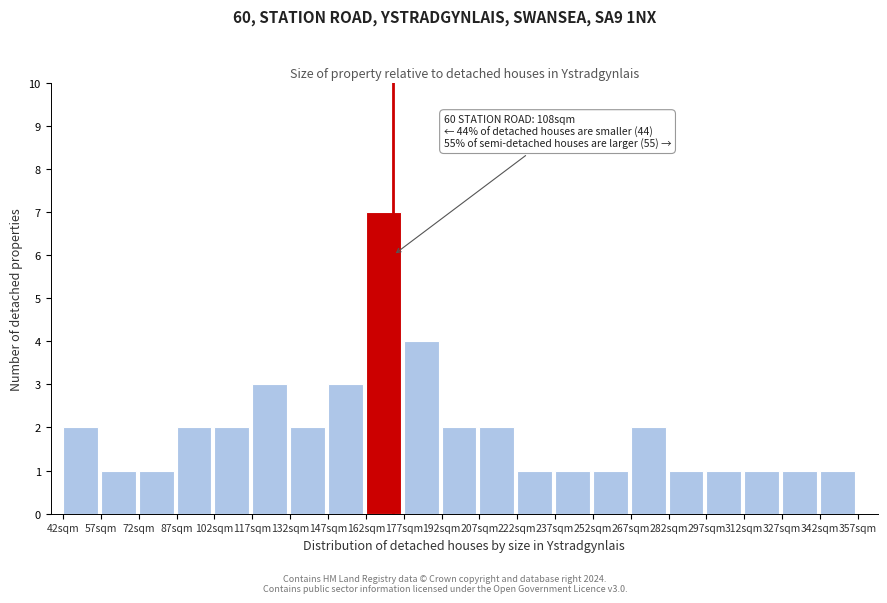

Which range on the x-axis has the tallest bar?

162 to 177